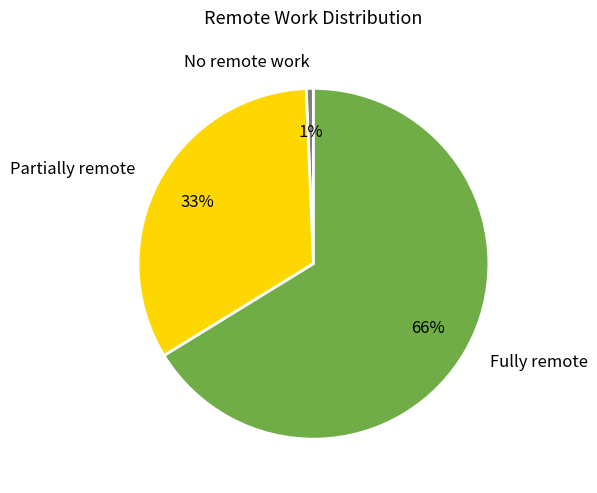

Does Partially remote account for over 50% of the chart?

No